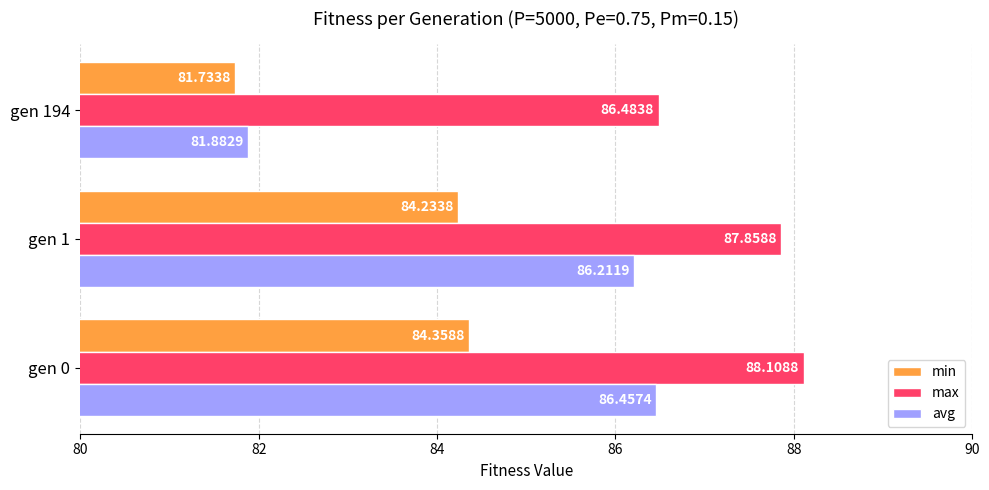

Is the value of min at gen 194 greater than the value of max at gen 1?

No